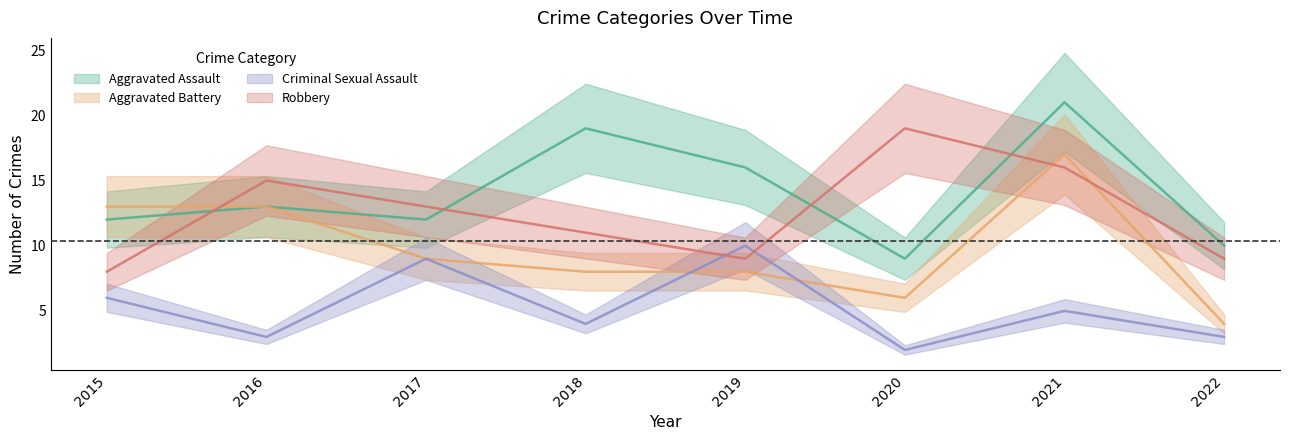

True or false: Criminal Sexual Assault has more than 1 interior local peaks.

True